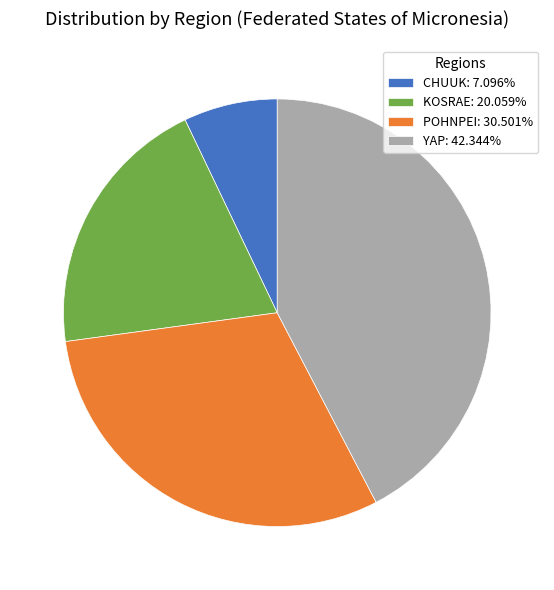

Is the sum of YAP: 42.344% and POHNPEI: 30.501% greater than half?

Yes